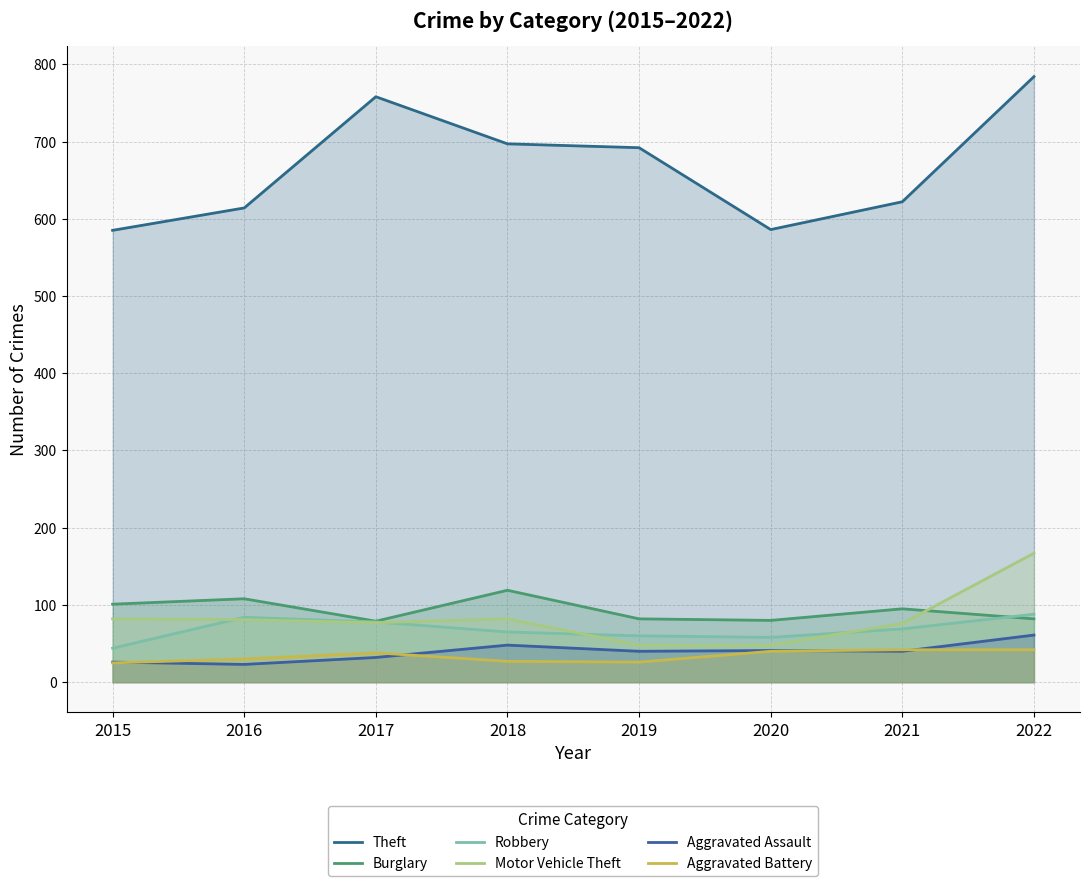

Which series has the widest spread of values?

Theft